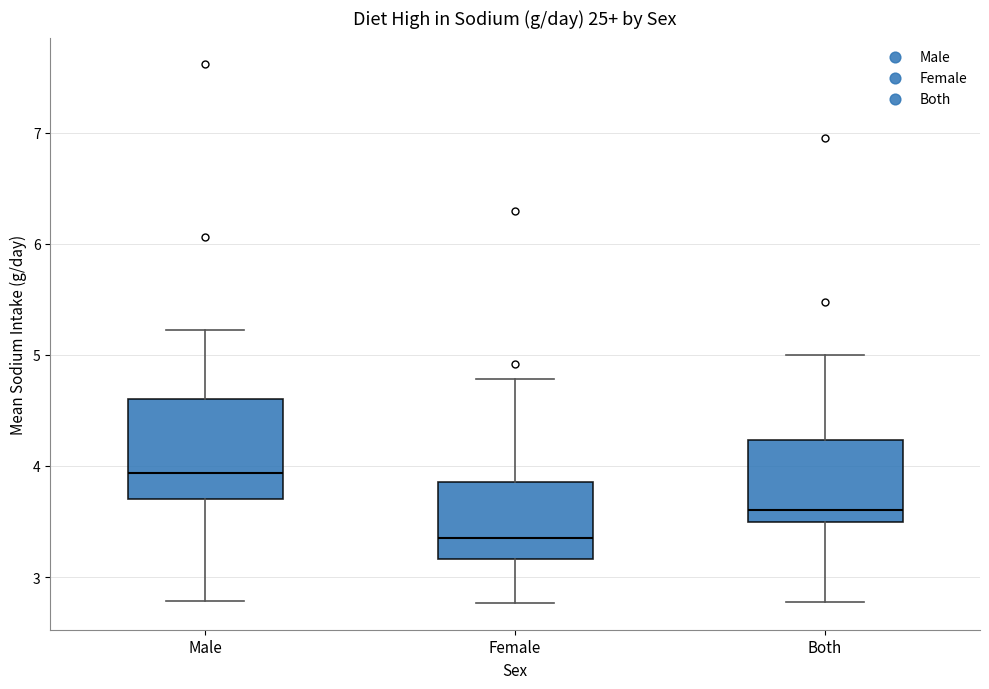

Which box's median line is the lowest?

Female